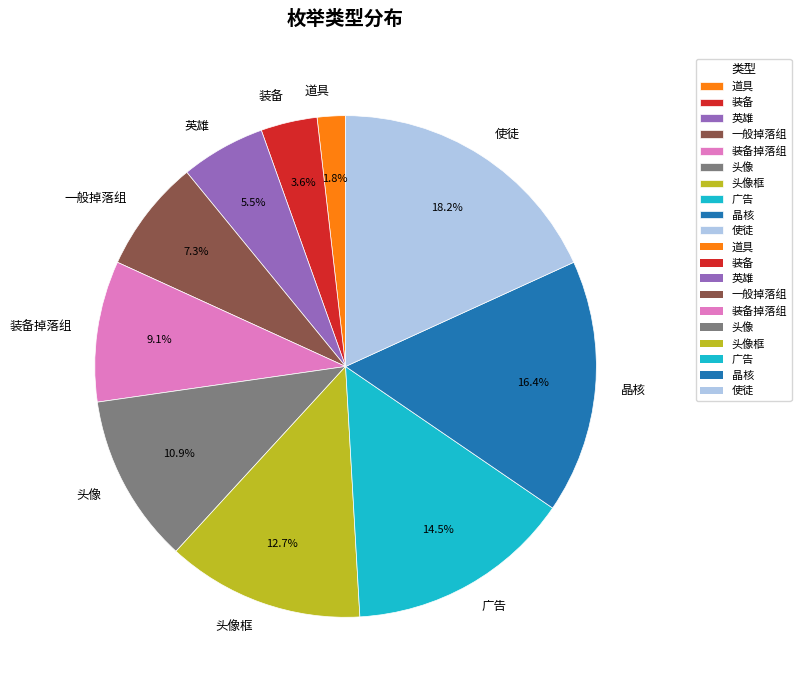

To the nearest percent, what is the difference between the 道具 and 广告 slice percentages?

13%